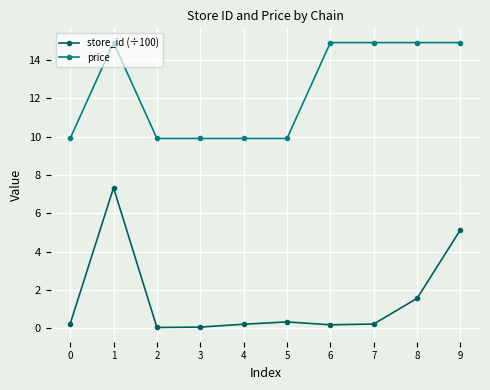

What is the difference between the price values at 2 and 8?

5.0